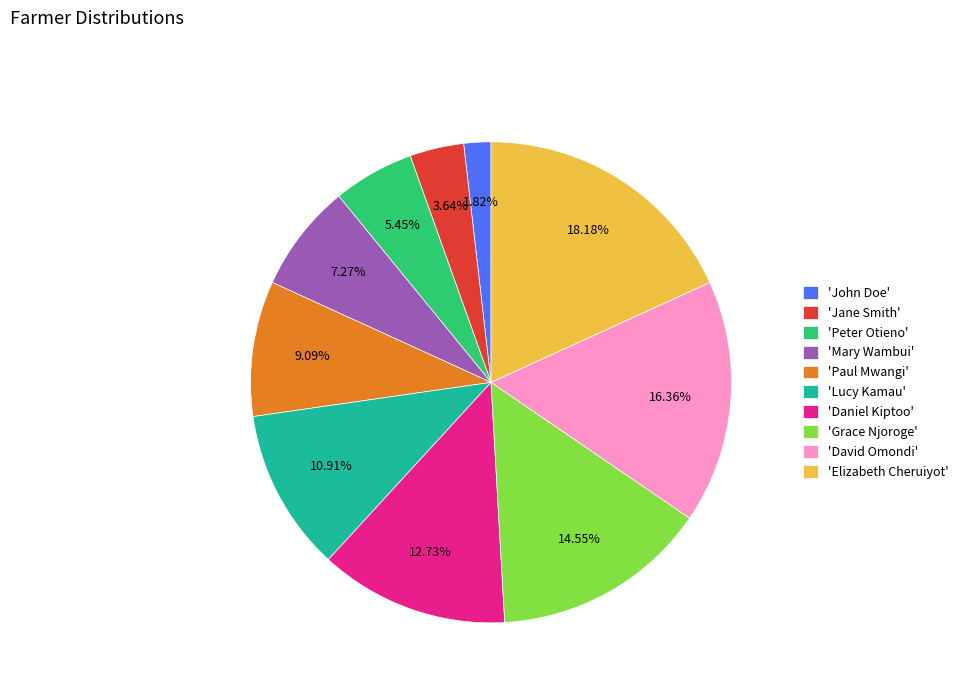

How many segments does this pie chart have?

10